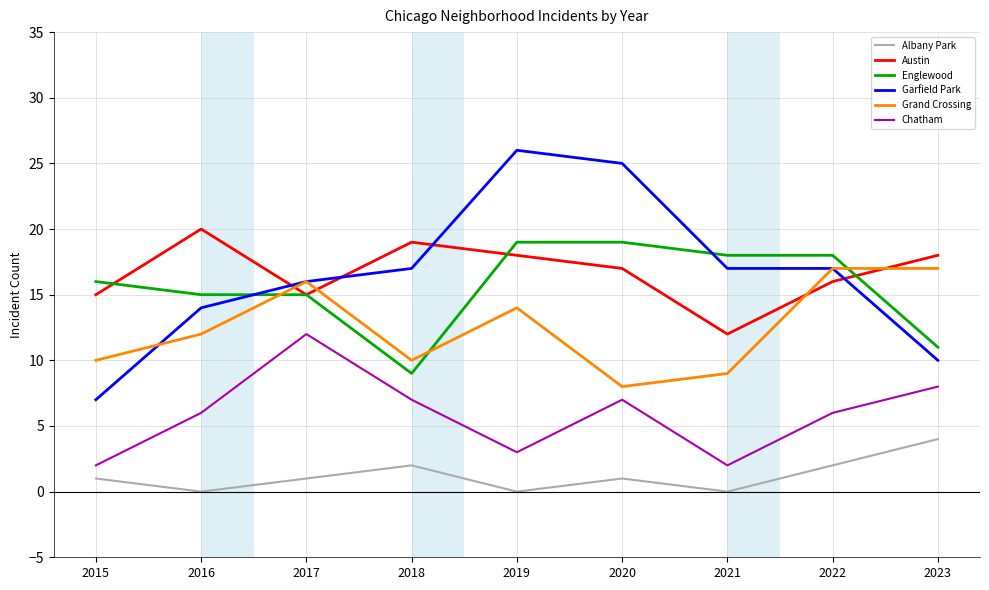

Which series changed the most between 2018 and 2019?

Englewood